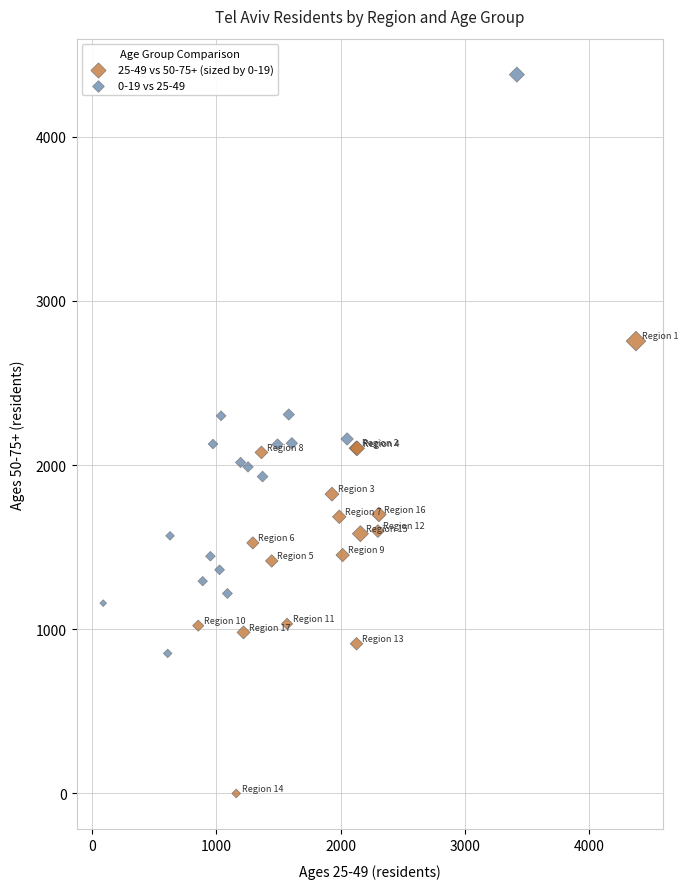

What are all the series names shown in the legend?

25-49 vs 50-75+ (sized by 0-19), 0-19 vs 25-49